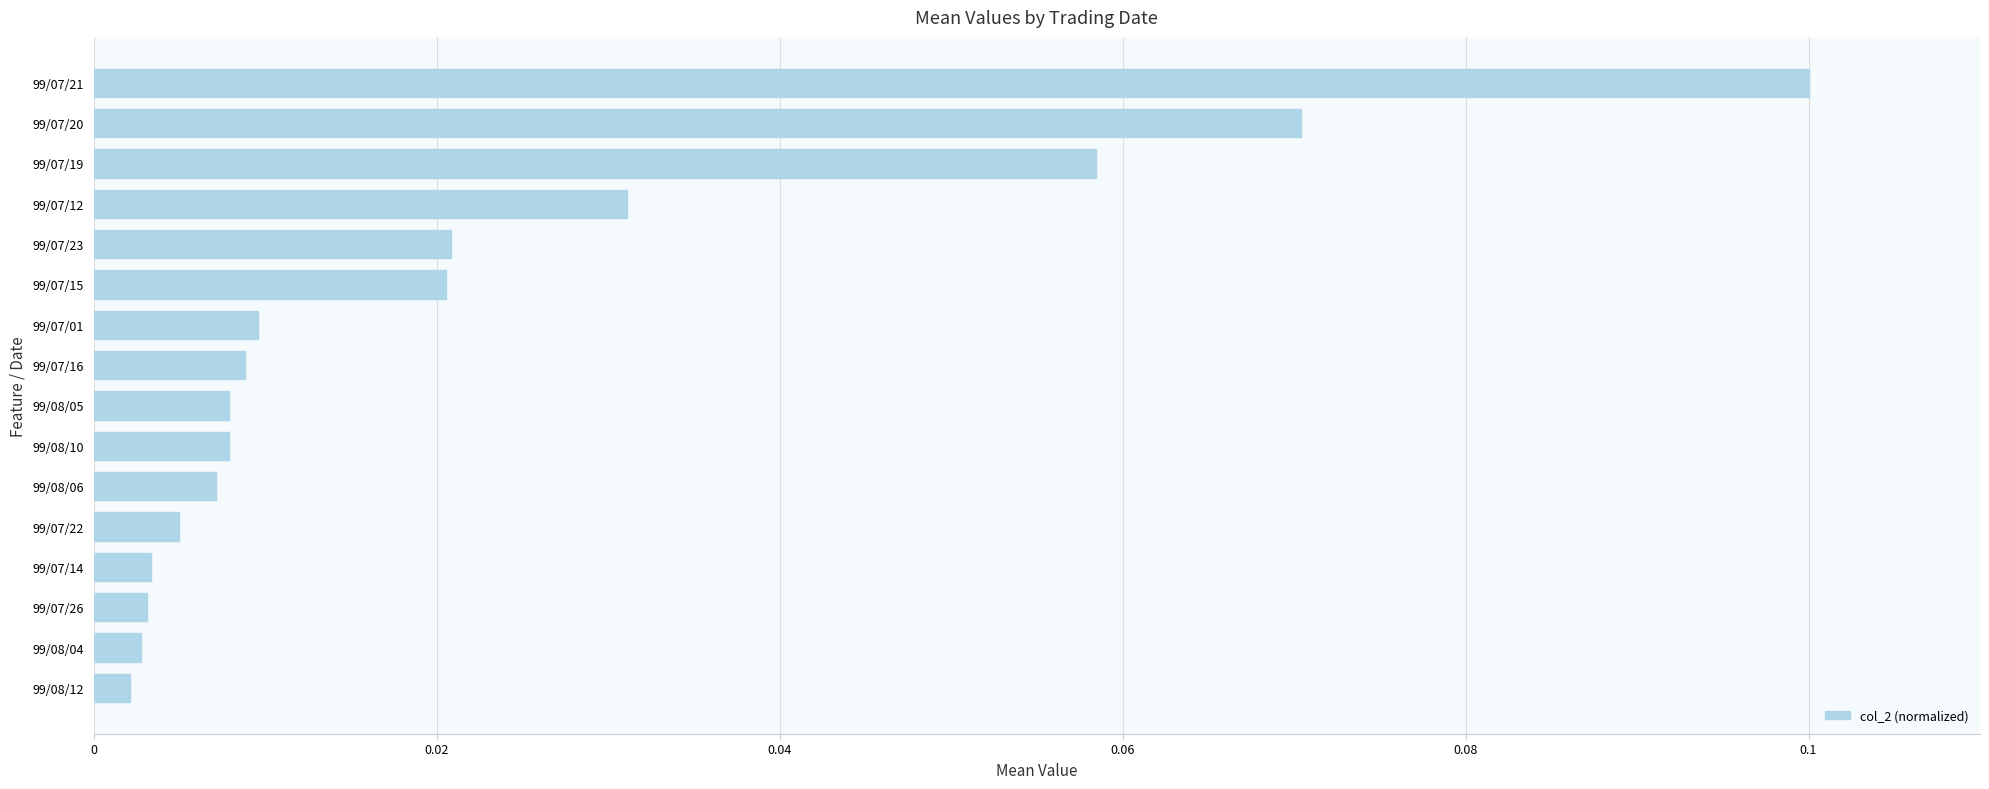

Which has a higher value, 99/07/01 or 99/07/22?

99/07/01